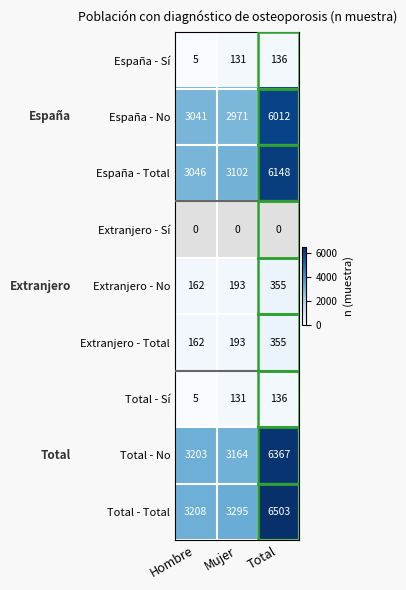

What is the maximum value shown in the chart?

6503